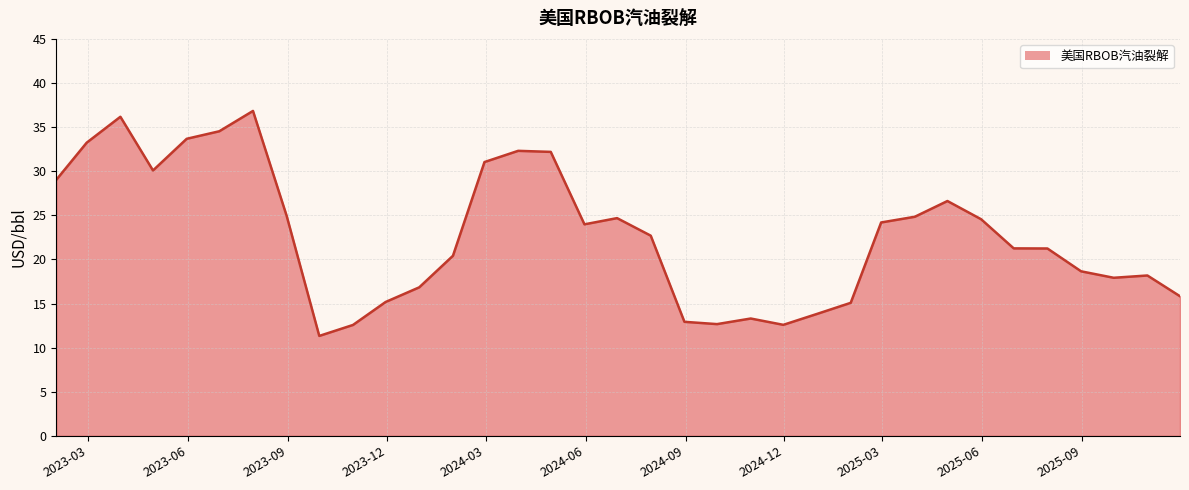

What is the difference between the maximum and minimum values?

25.5